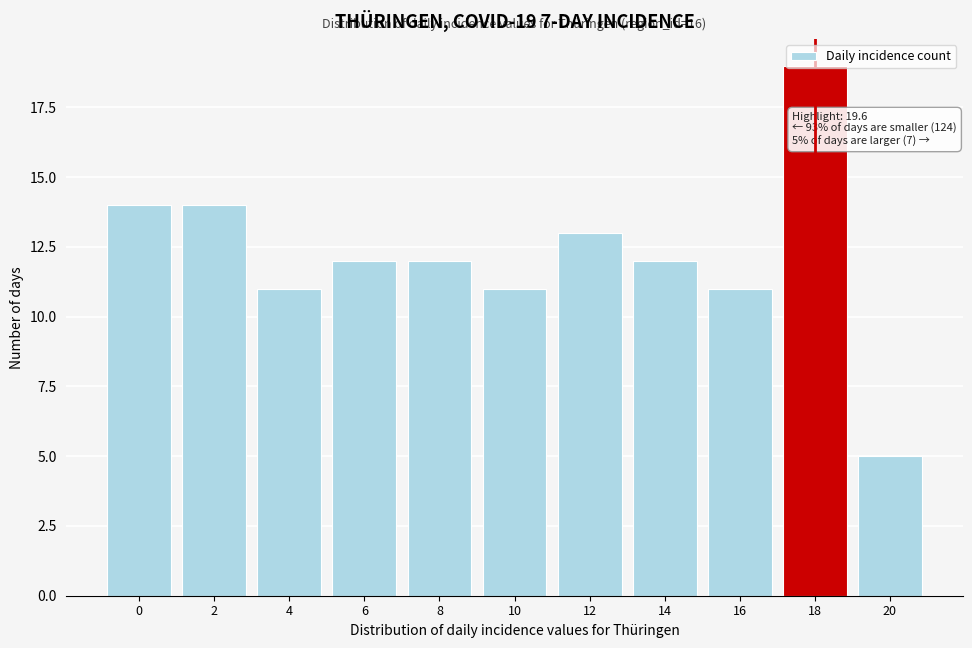

What is the change in value from 10 to 12?

+2